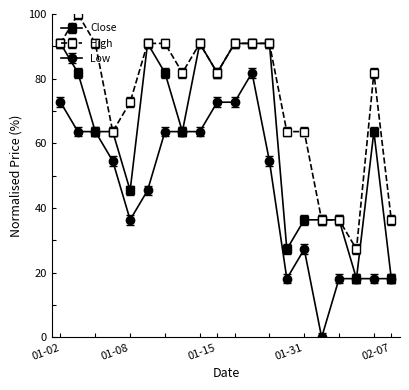

What is the value of the High point at the 2nd from the left?

100.0